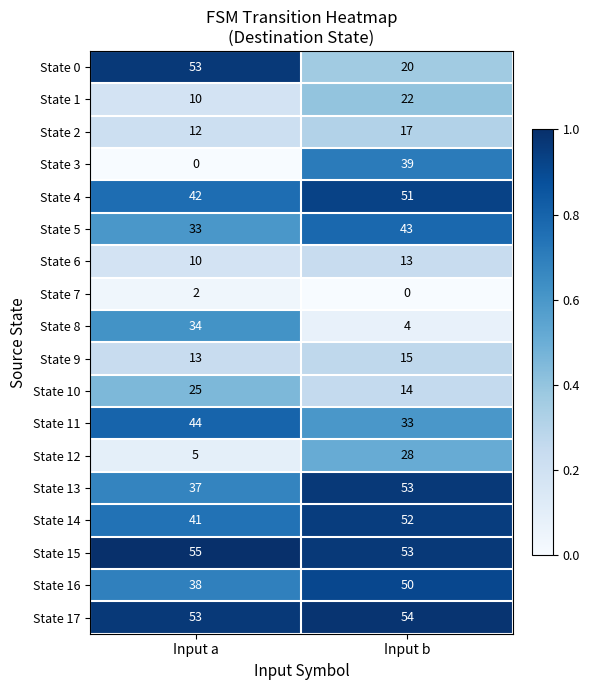

List the labels in order of State 12 value, largest first.

Input b, Input a